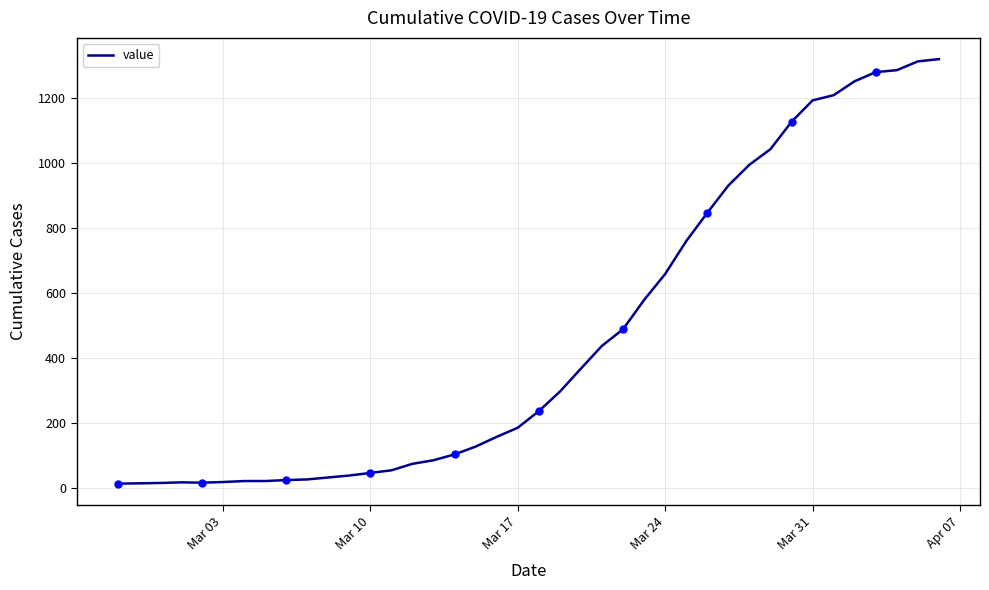

Is it true that the value at 39 is 581?

False